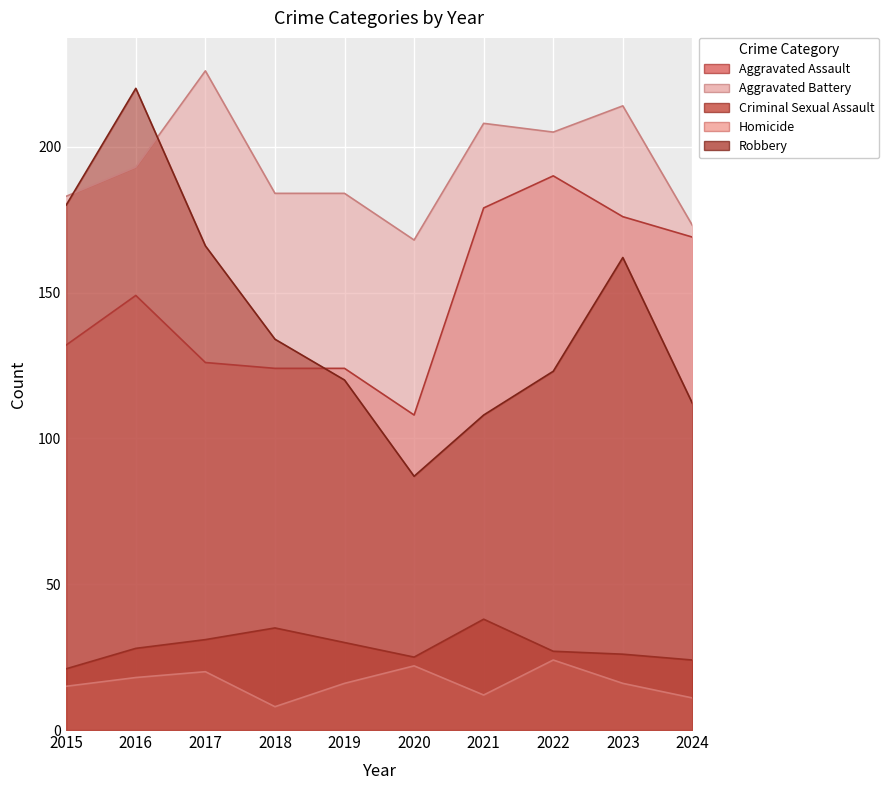

Rank the series by their maximum value, from highest to lowest.

Aggravated Battery, Robbery, Aggravated Assault, Criminal Sexual Assault, Homicide